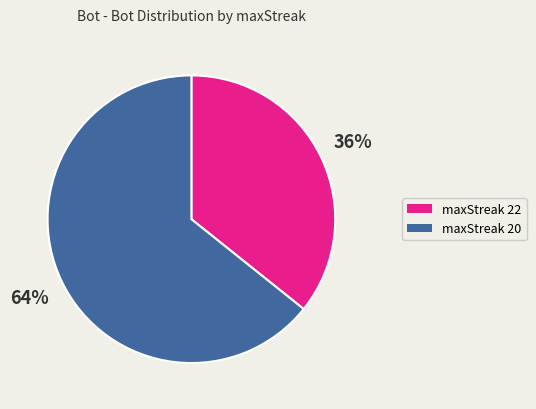

Does any single category account for the majority?

Yes